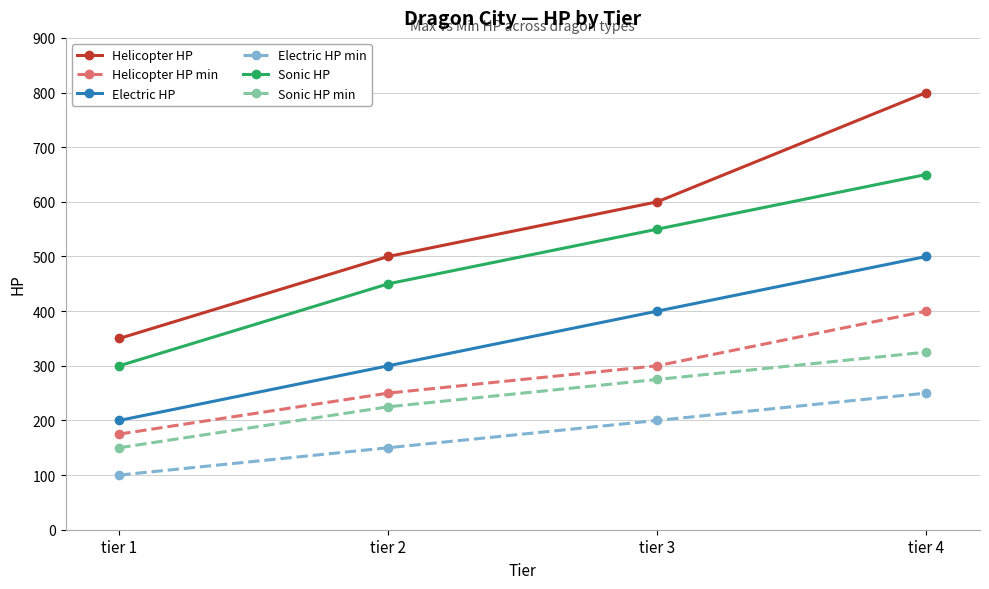

How many Helicopter HP values are between 500 and 800?

3